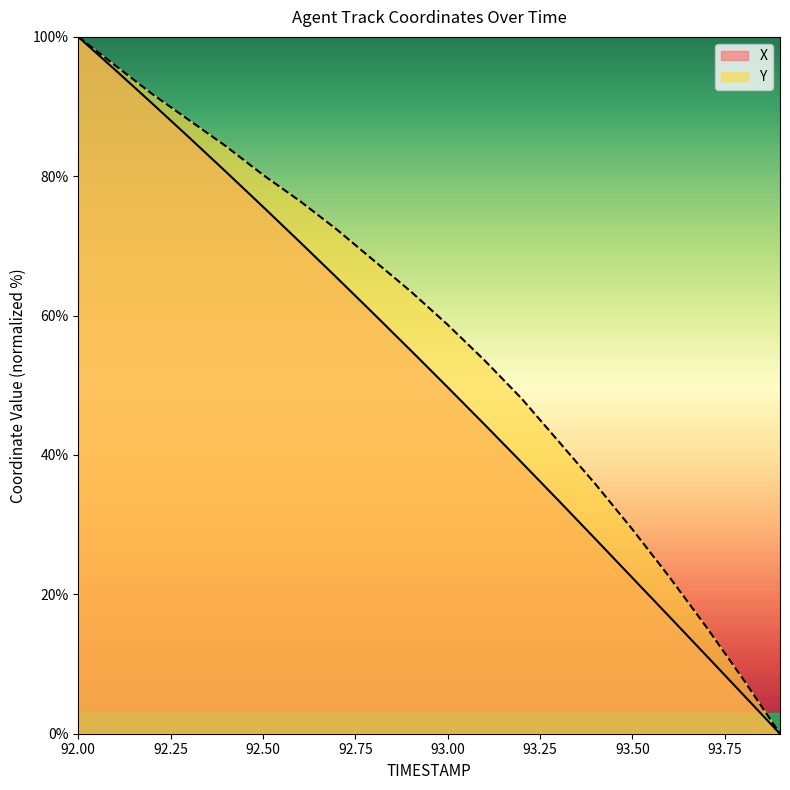

True or false: Y and X cross at least once.

False